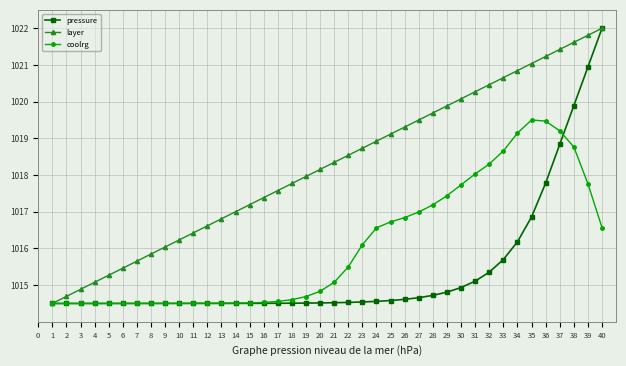

True or false: layer has more than 2 points higher than both neighbors.

False